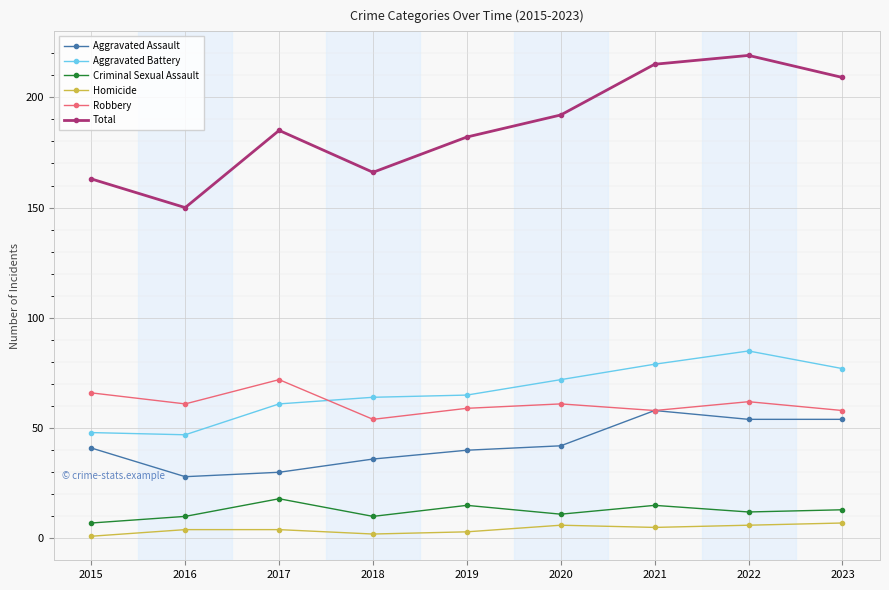

How many lines are shown in the chart?

6